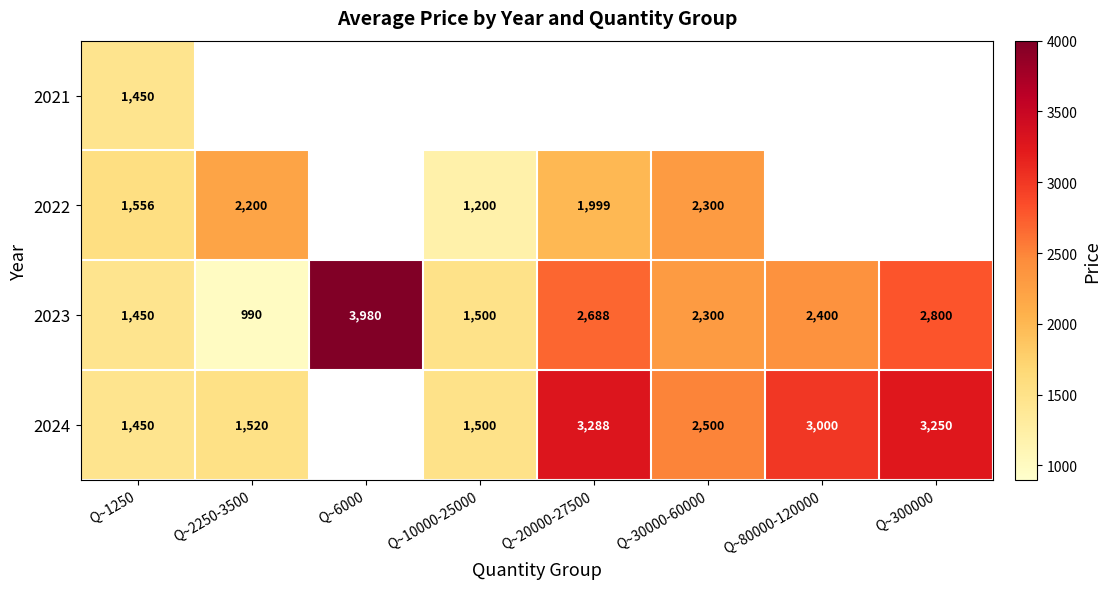

What is the total value across all series at Q~300000?

6050